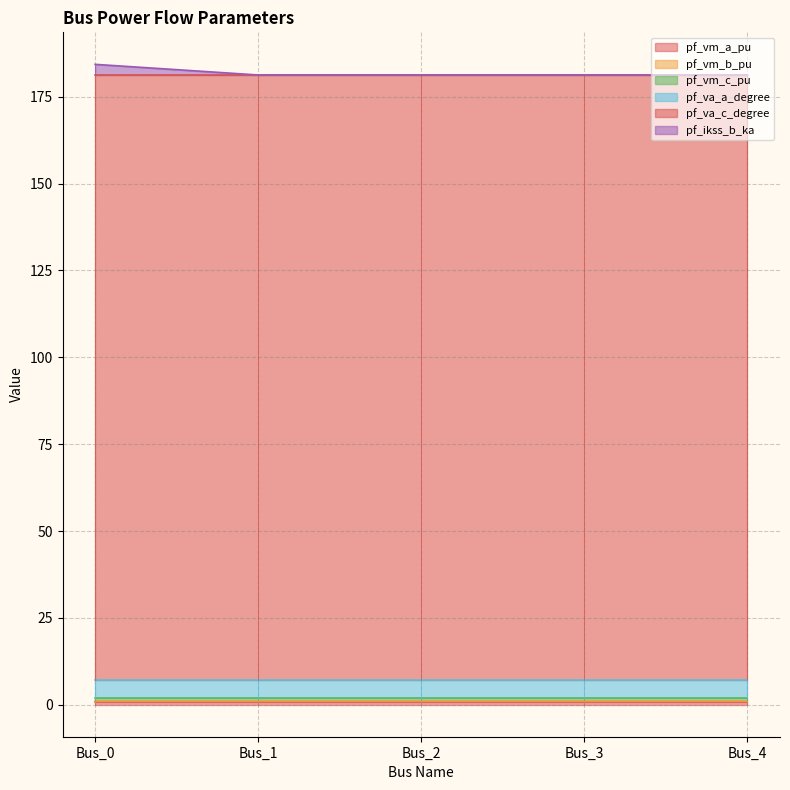

Which category has the lowest value in the pf_va_c_degree series?

Bus_3